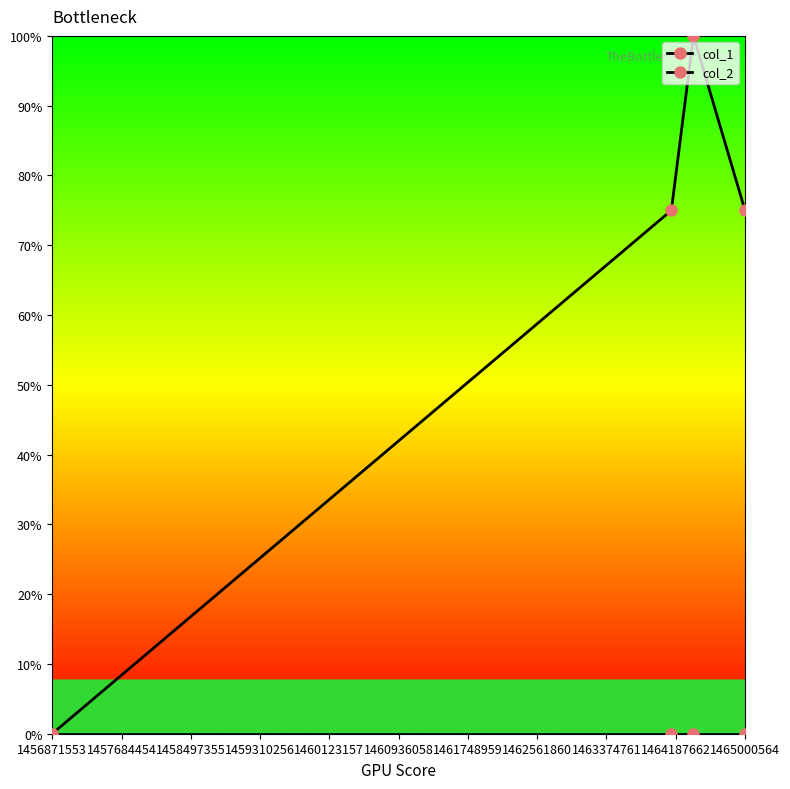

Reading right to left, what are all the values shown in this chart?

col_1: 0.8	1.0	0.8	0.0
col_2: 0.0	0.0	0.0	0.0